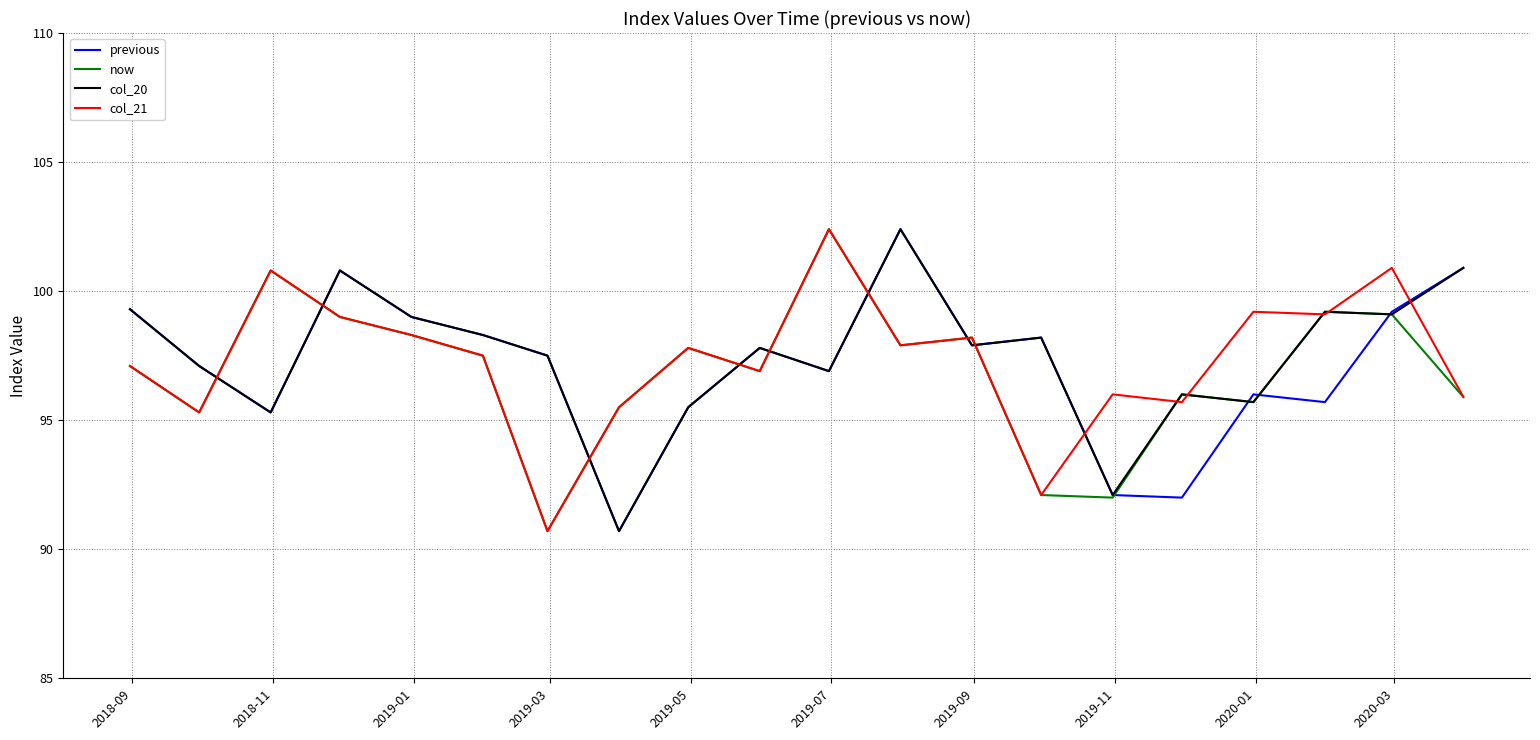

Which series has the widest spread of values?

previous